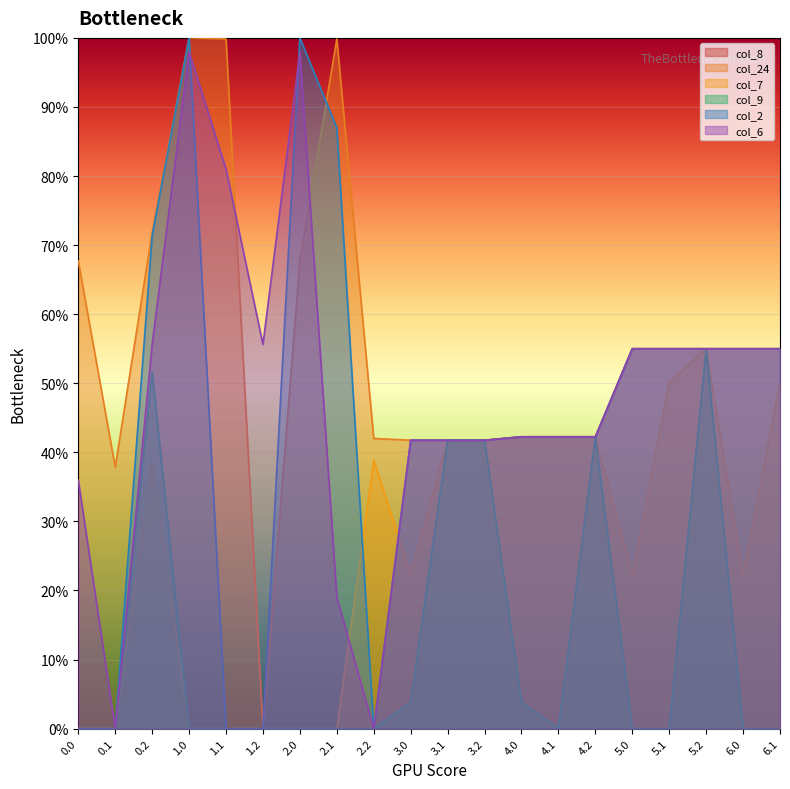

How many categories are shown in the chart?

20